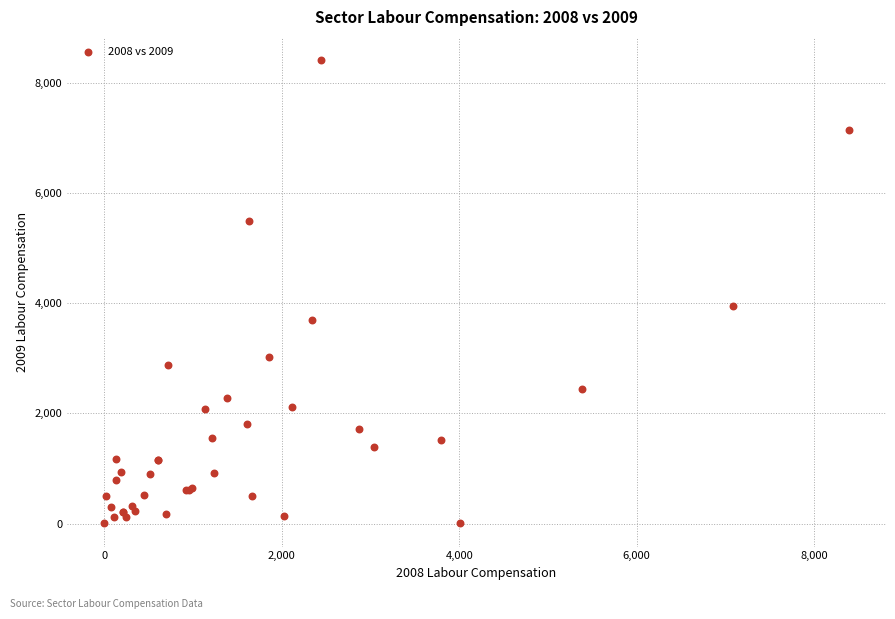

What Y value in the scatter plot is closest to 4205?

3955.6